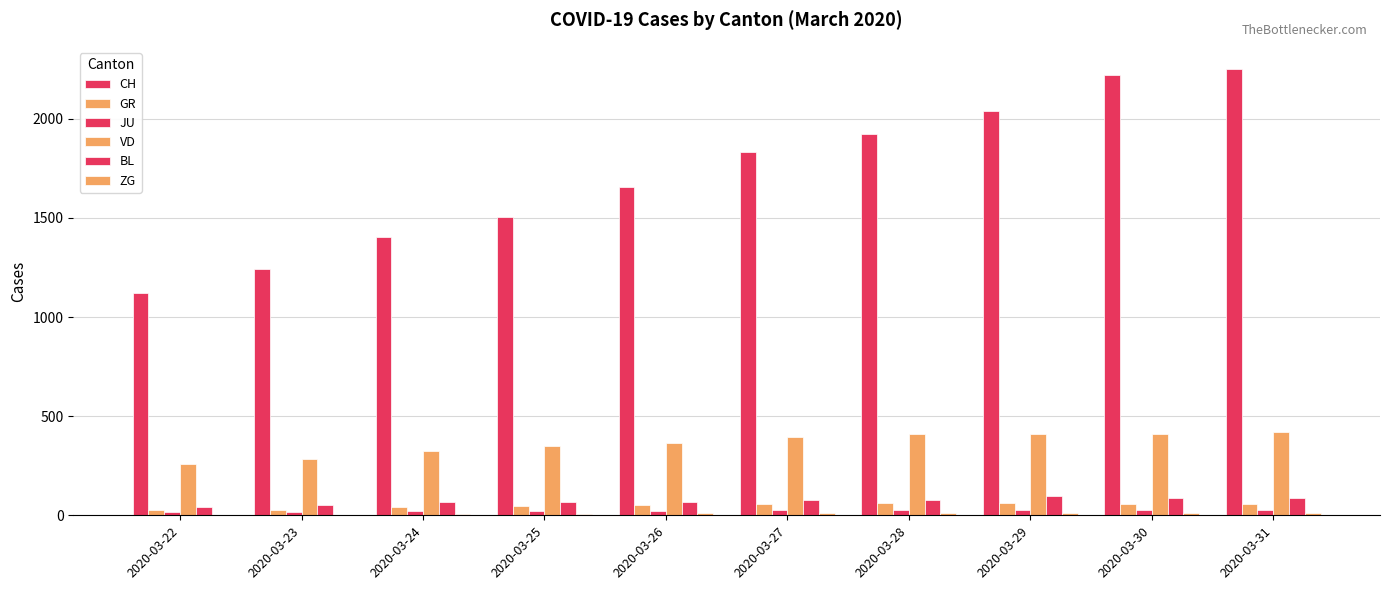

How many distinct data groups are displayed?

6